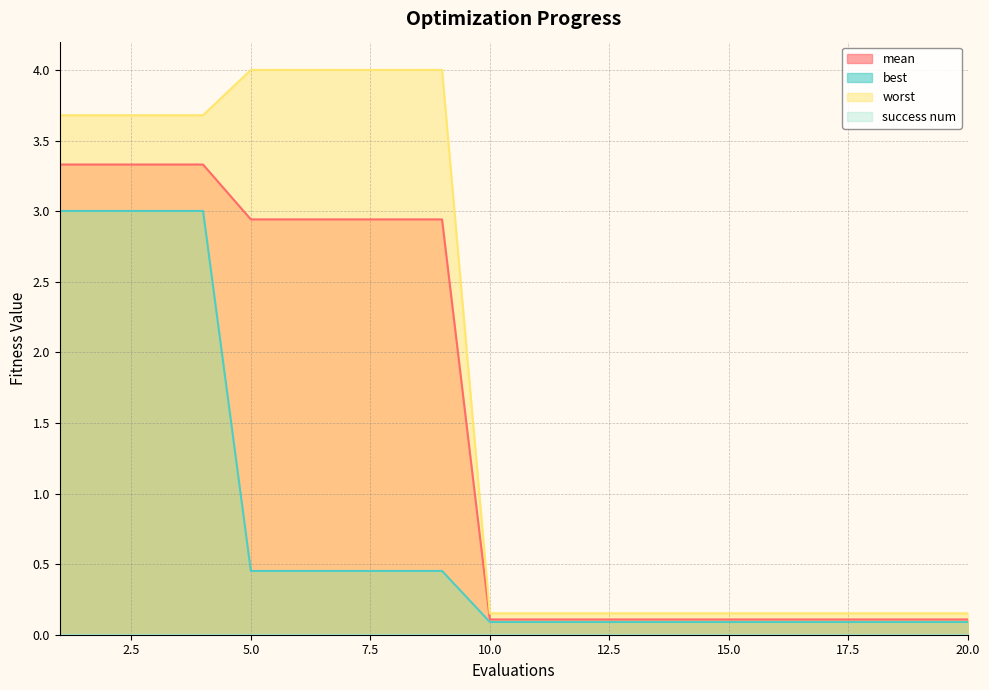

Does the chart have visible grid lines?

Yes